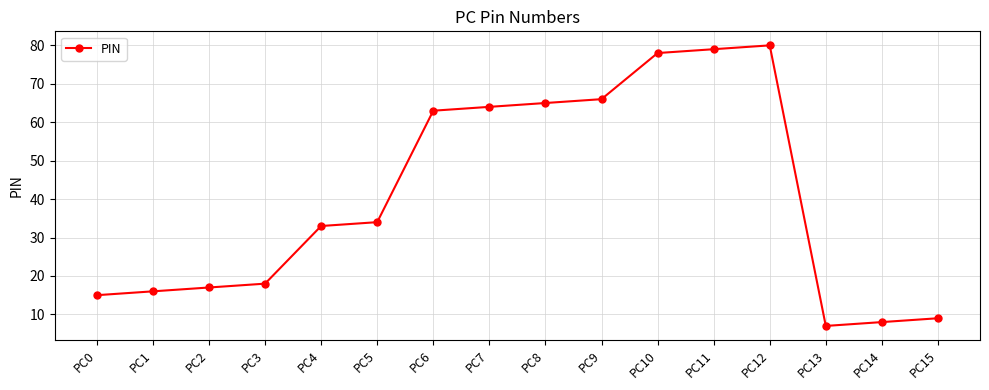

Where is the first local maximum?

PC12